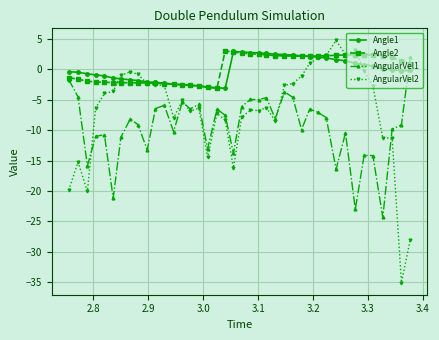

What is the average value of the Angle2 series?

0.2